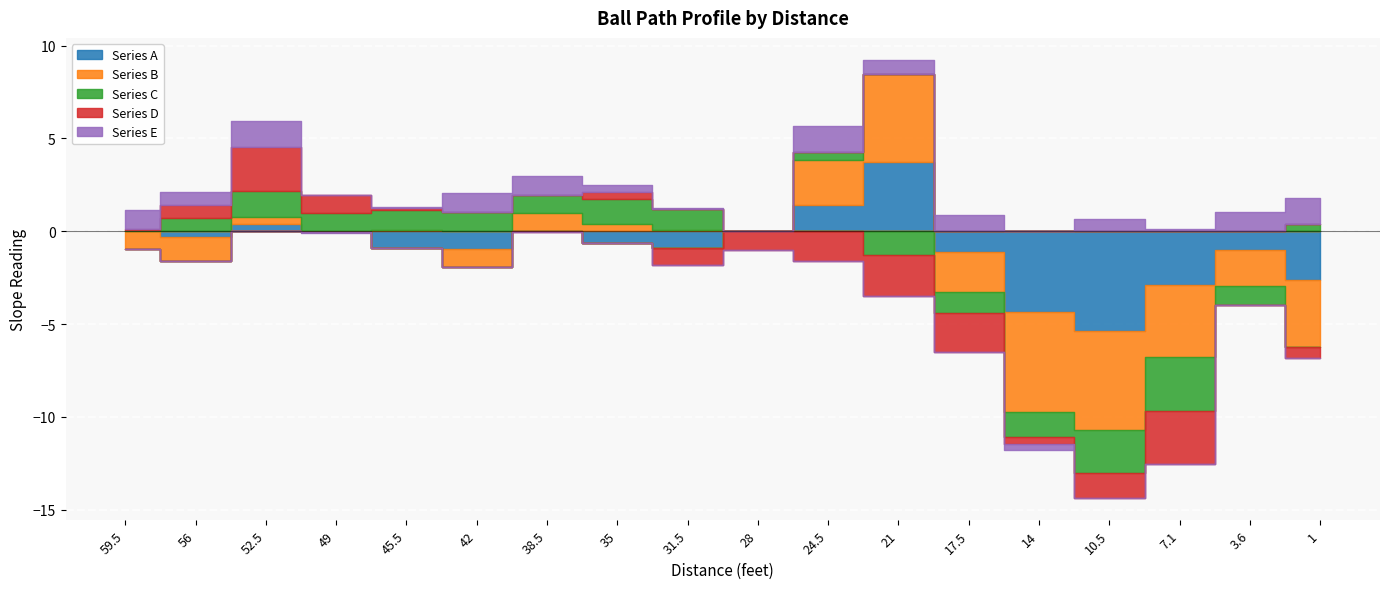

What is the sum of the Series B values at 56 and 24.5?

1.1